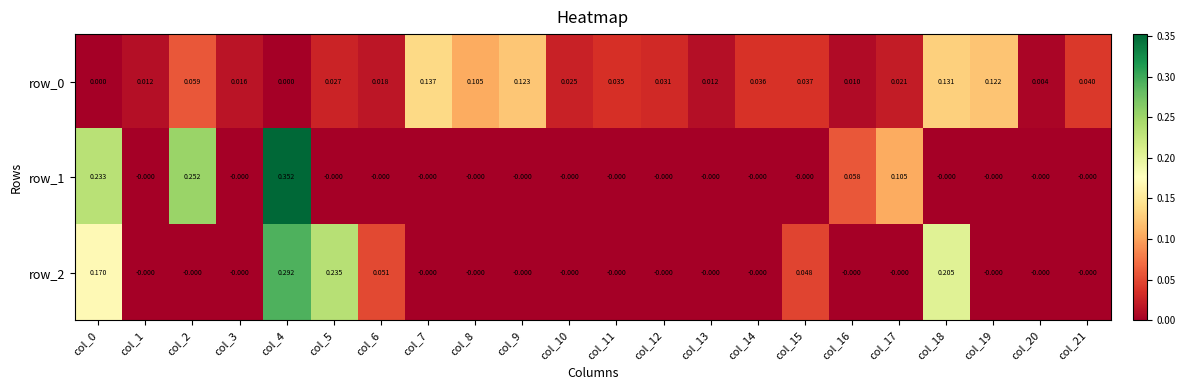

The value of row_0 at col_14 is 0.0. True or false?

True